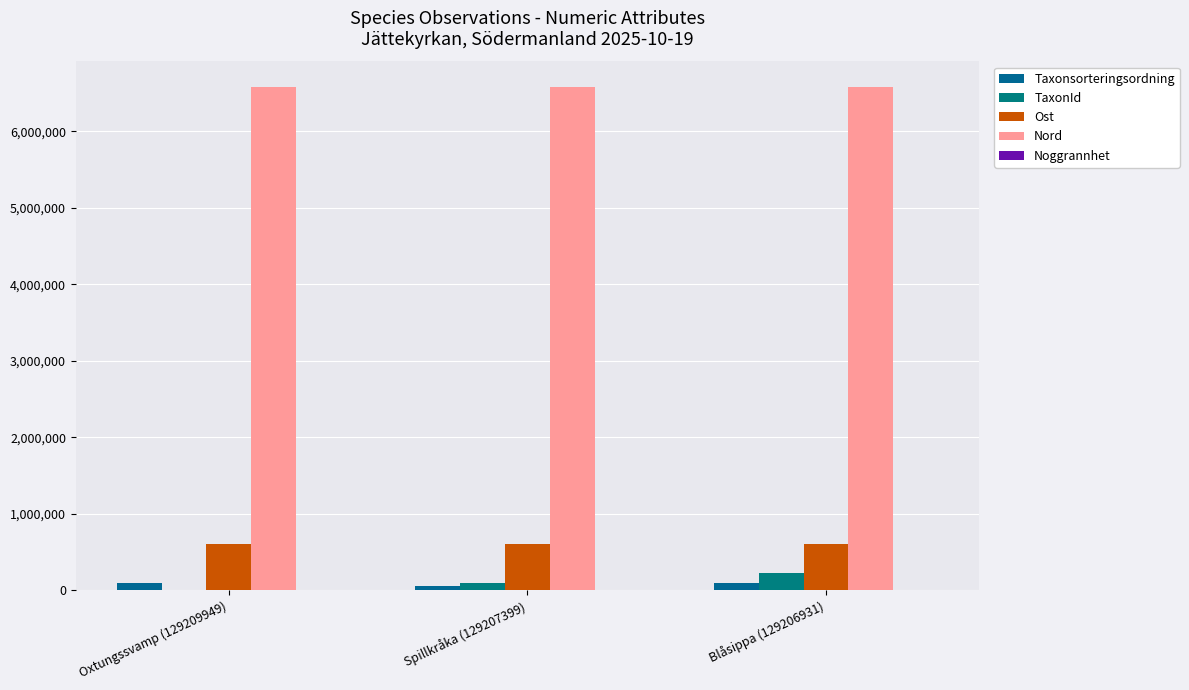

Which series changed the most between Oxtungssvamp (129209949) and Spillkråka (129207399)?

TaxonId